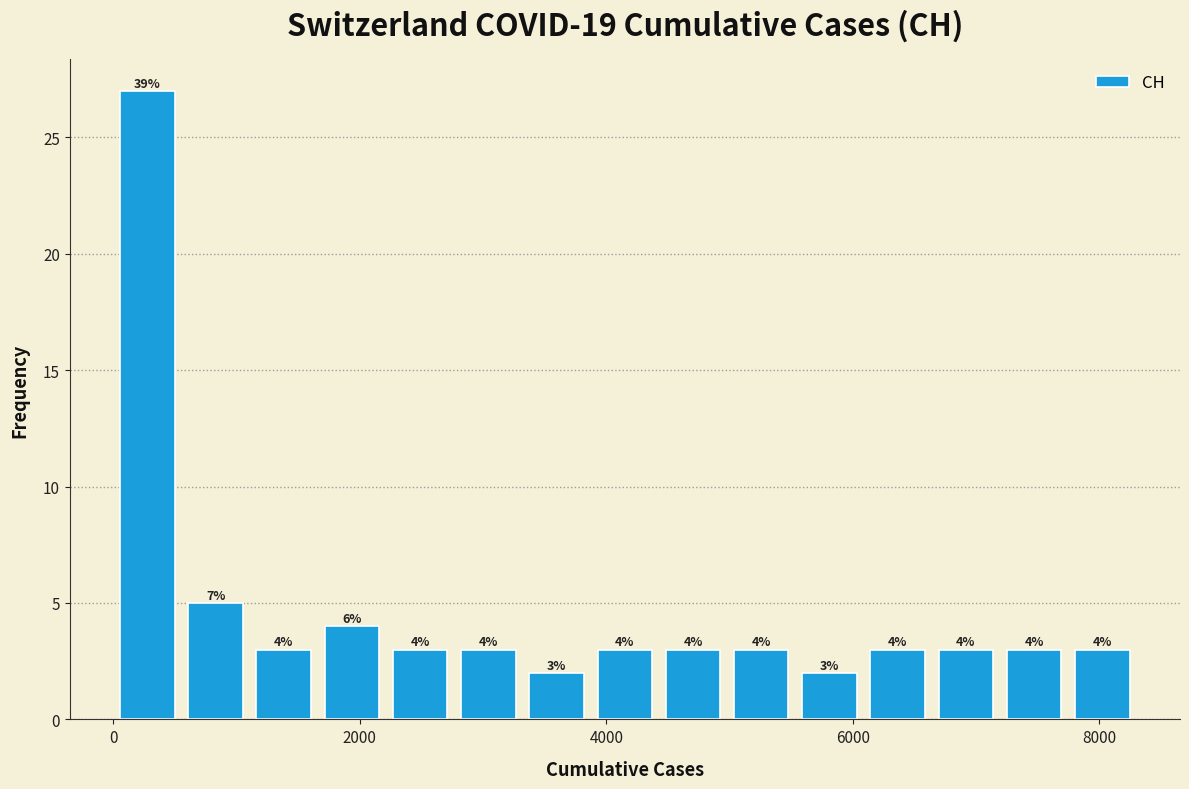

Around what value on the x-axis is the tallest bar? Give the approximate position of its centre, as read against the axis.

200